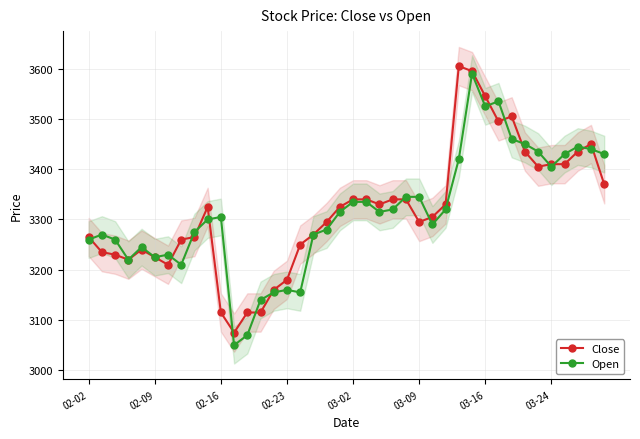

Between 21 and 29, which series saw the biggest shift?

Close